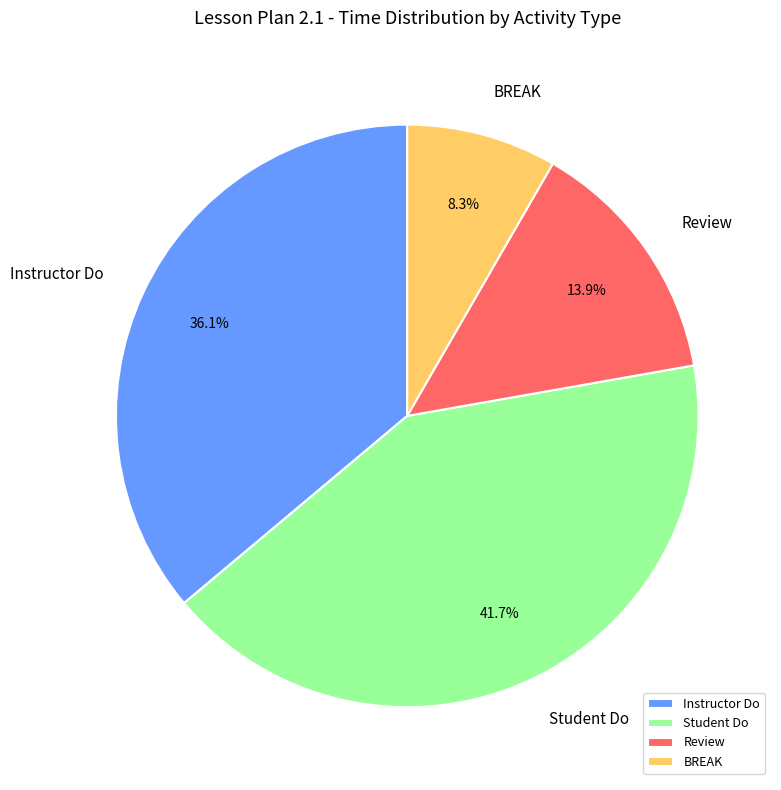

What is the ratio of the value at Review to the value at BREAK?

1.7